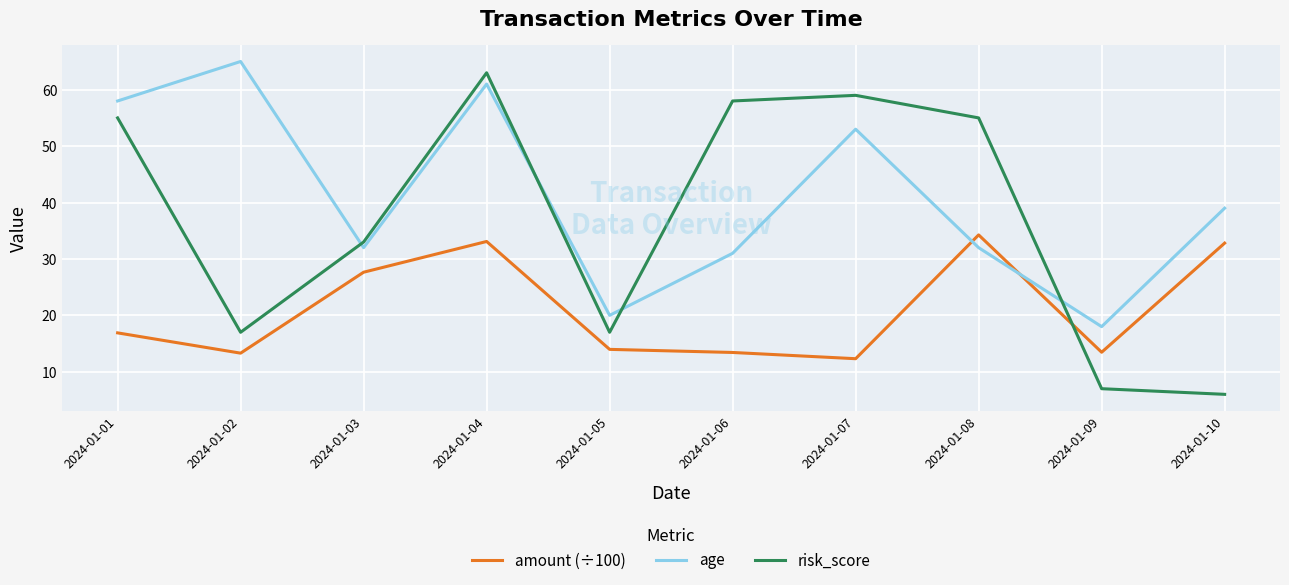

What is the lowest value of the age series?

18.0